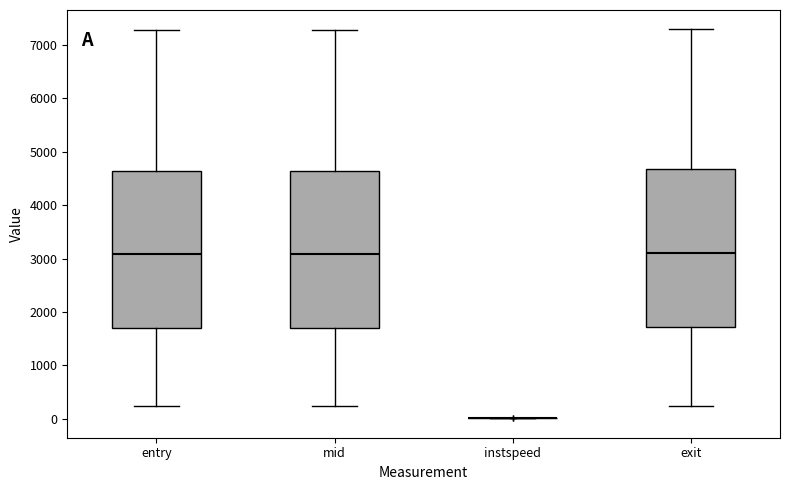

Where does the upper whisker of the box for mid end on the y-axis? The values are not printed on the chart, so give them approximately, as read against the axis.

7300